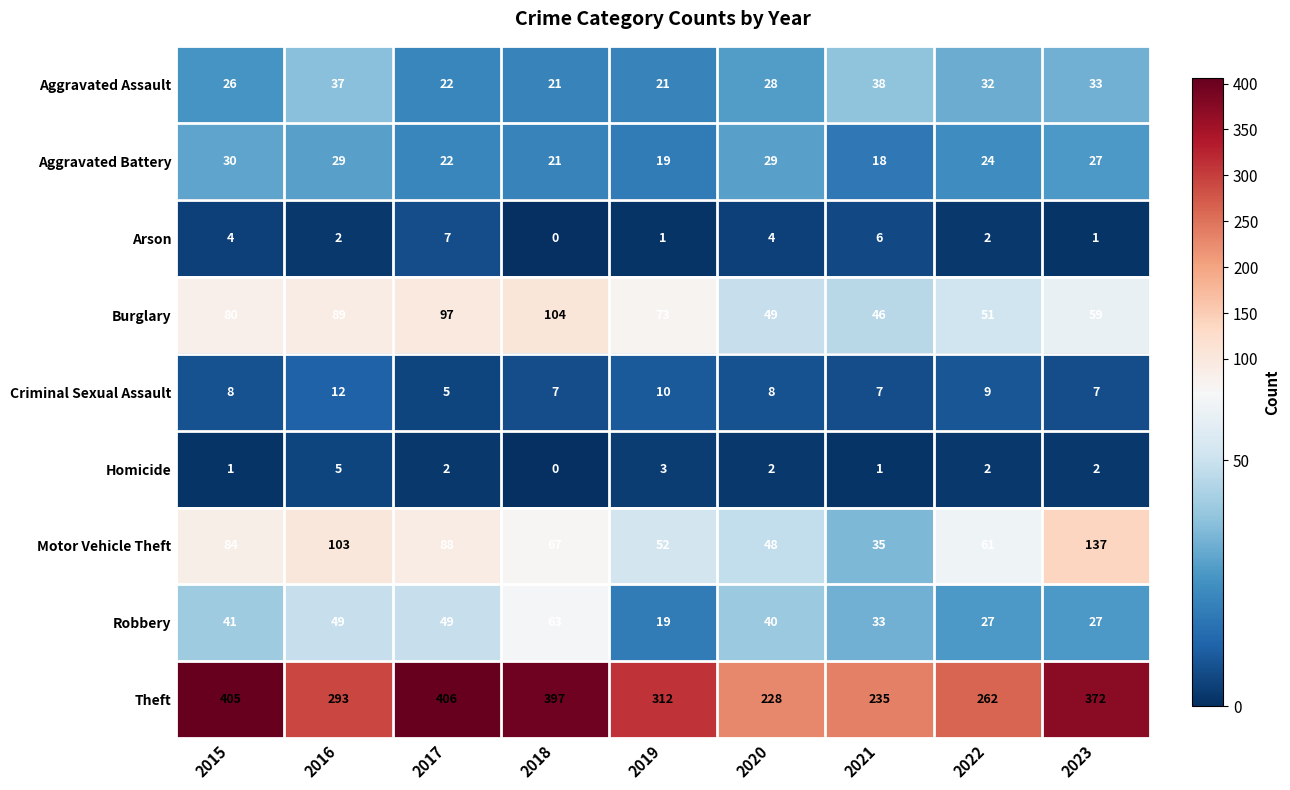

The Criminal Sexual Assault series shows 8 at 2020. True or false?

True